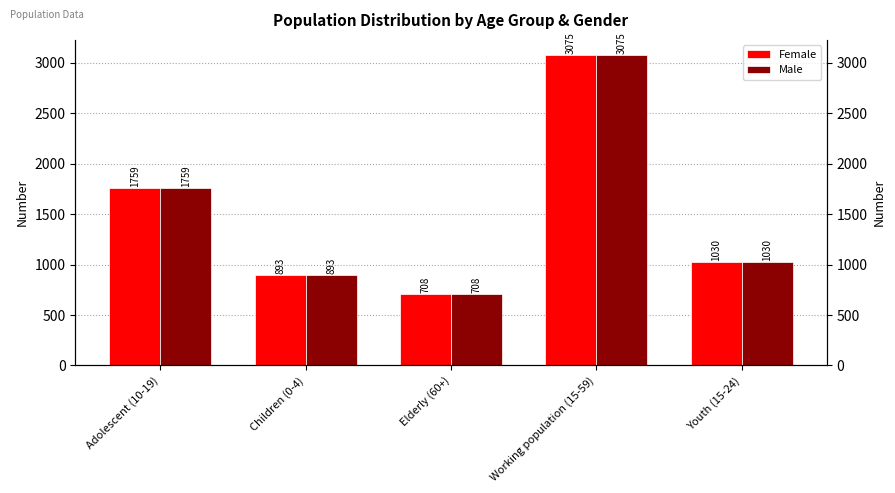

Reading left to right, what are all the values shown in this chart?

Female: 1759	893	708	3075	1030
Male: 1759	893	708	3075	1030